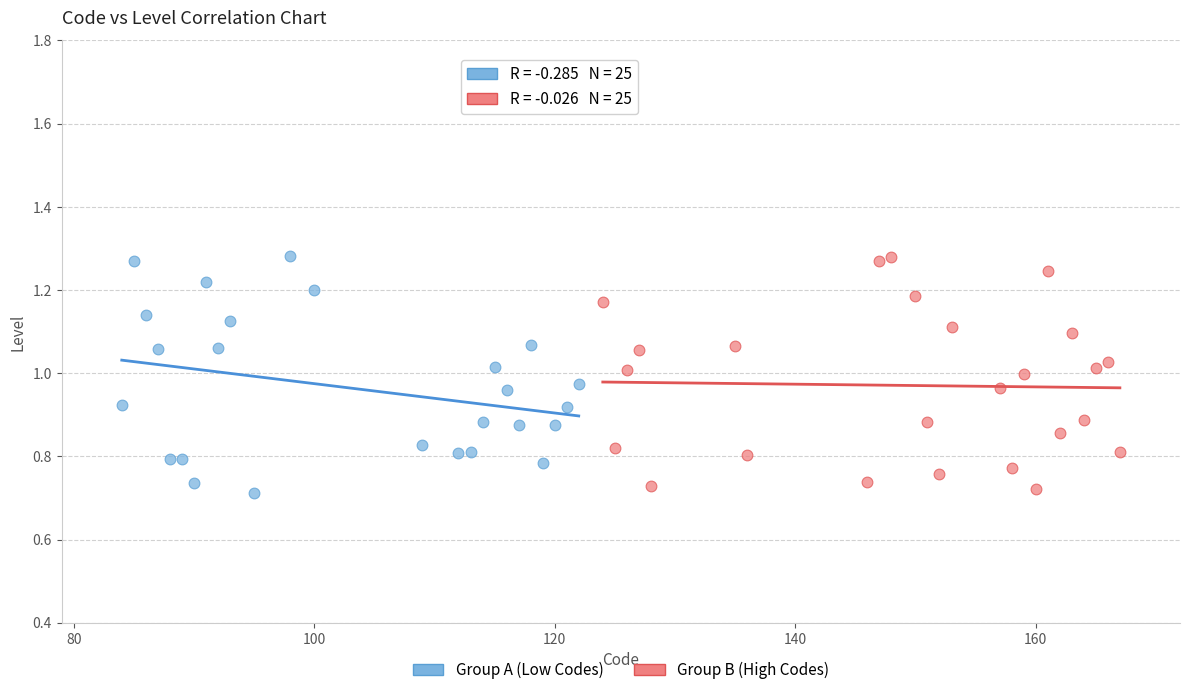

What are all the series names shown in the legend?

Group A (Low Codes), Group B (High Codes)